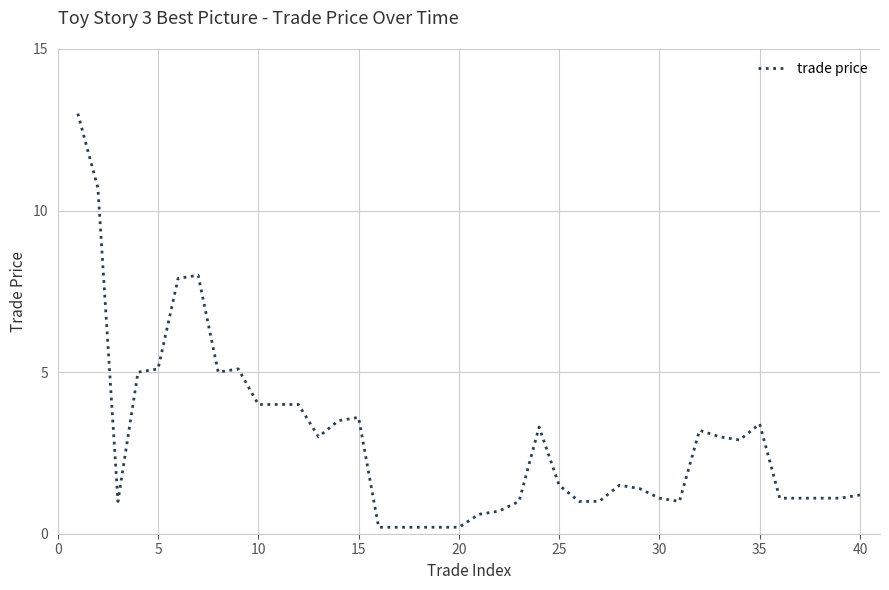

What is the difference between the maximum and minimum values?

12.8